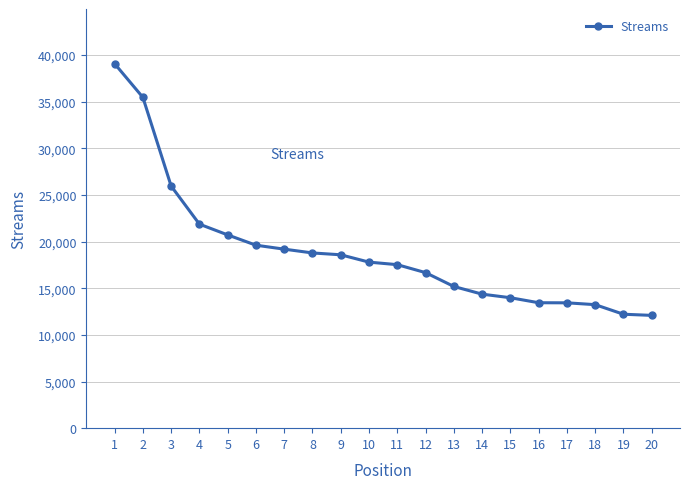

How many lines are shown in the chart?

1